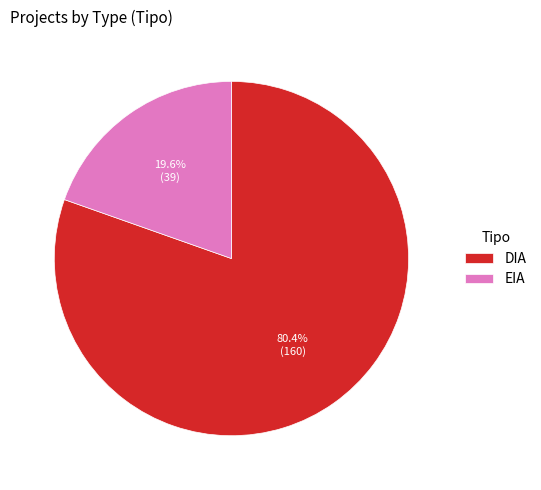

Does any single category account for the majority?

Yes